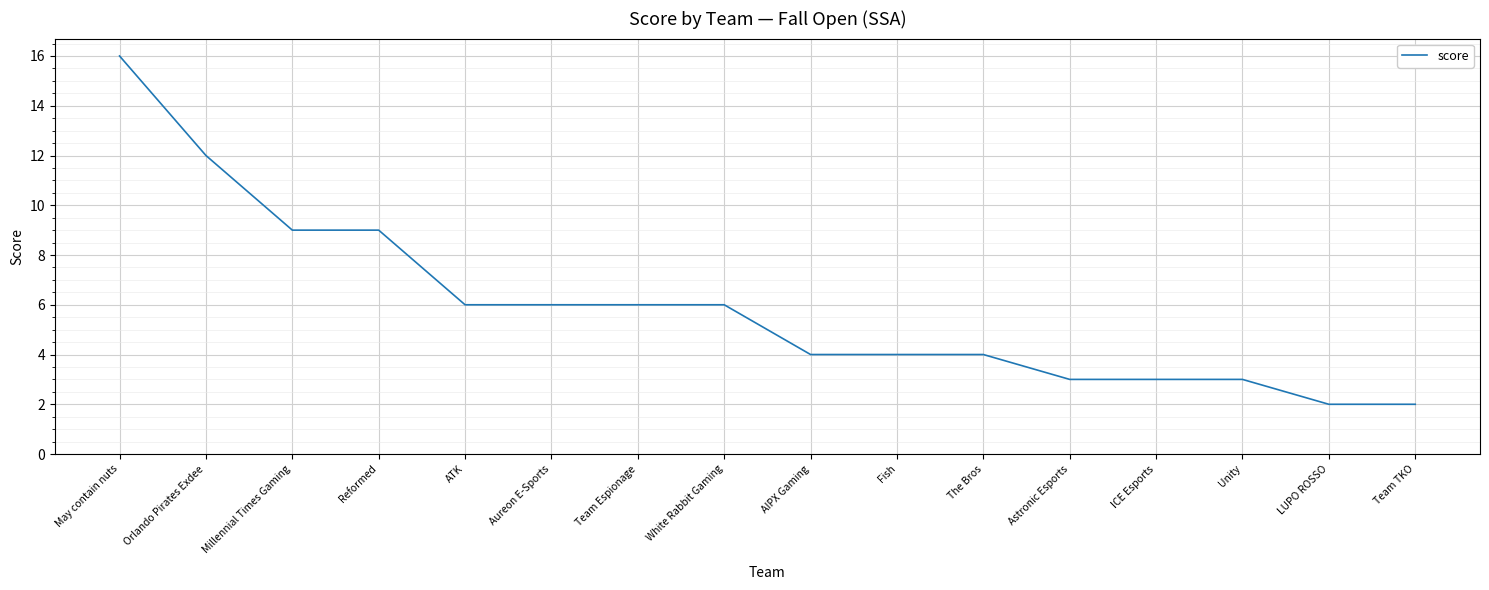

Reading left to right, extract all data points from this chart.

May contain nuts=16	Orlando Pirates Exdee=12	Millennial Times Gaming=9	Reformed=9	ATK=6	Aureon E-Sports=6	Team Espionage=6	White Rabbit Gaming=6	AIPX Gaming=4	Fish=4	The Bros=4	Astronic Esports=3	ICE Esports=3	Unity=3	LUPO ROSSO=2	Team TKO=2